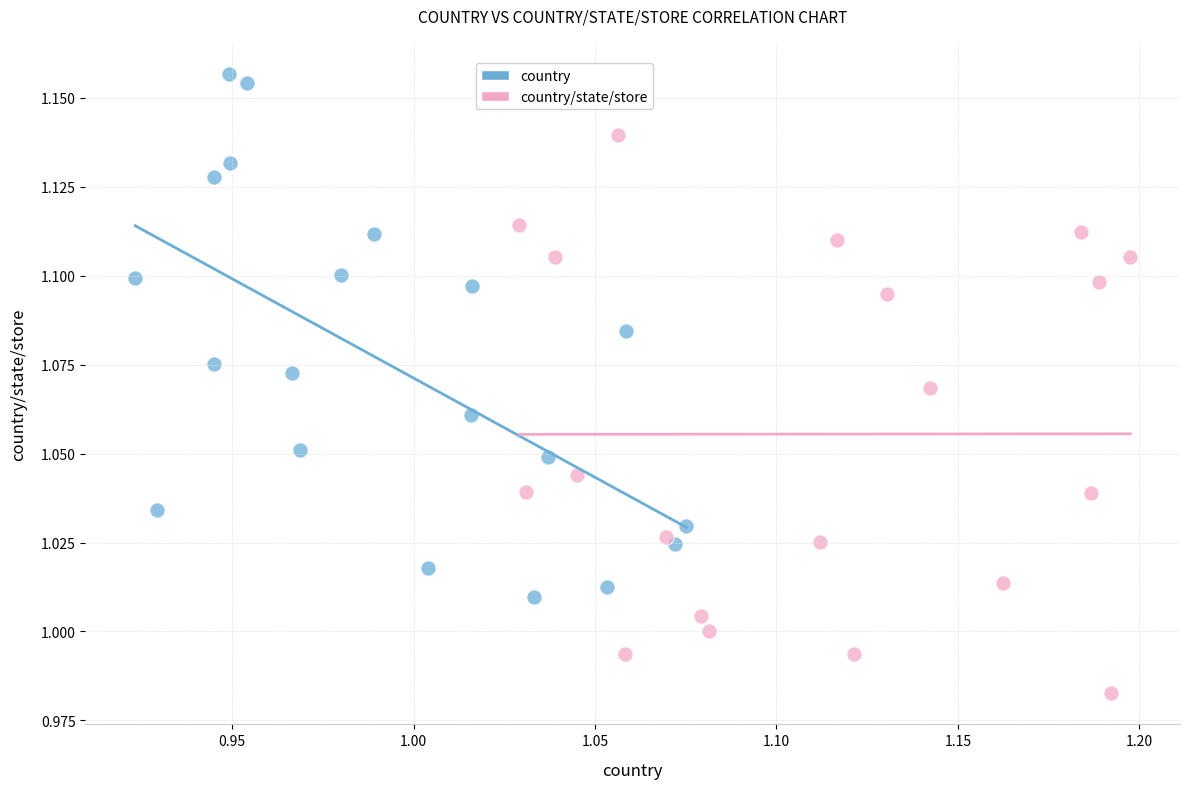

Which series contains the highest Y value?

country